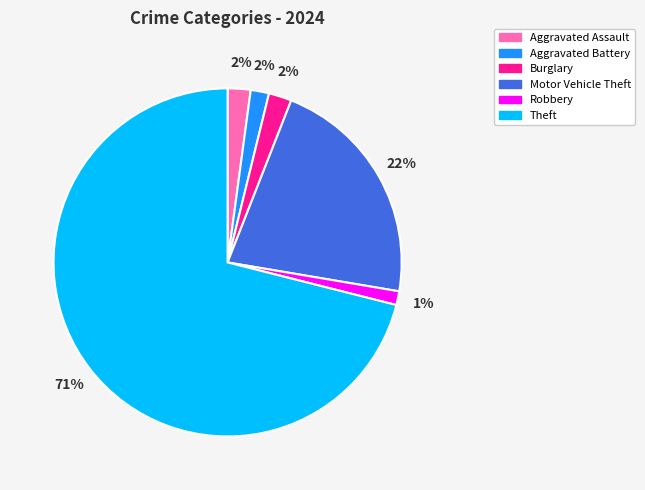

What is the largest slice in the pie chart?

Theft